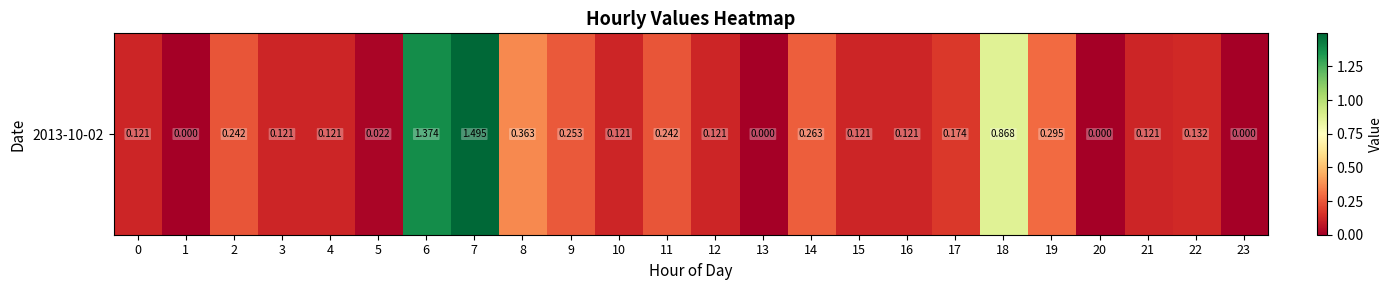

Is it true that the value at 7 is 1.5?

True